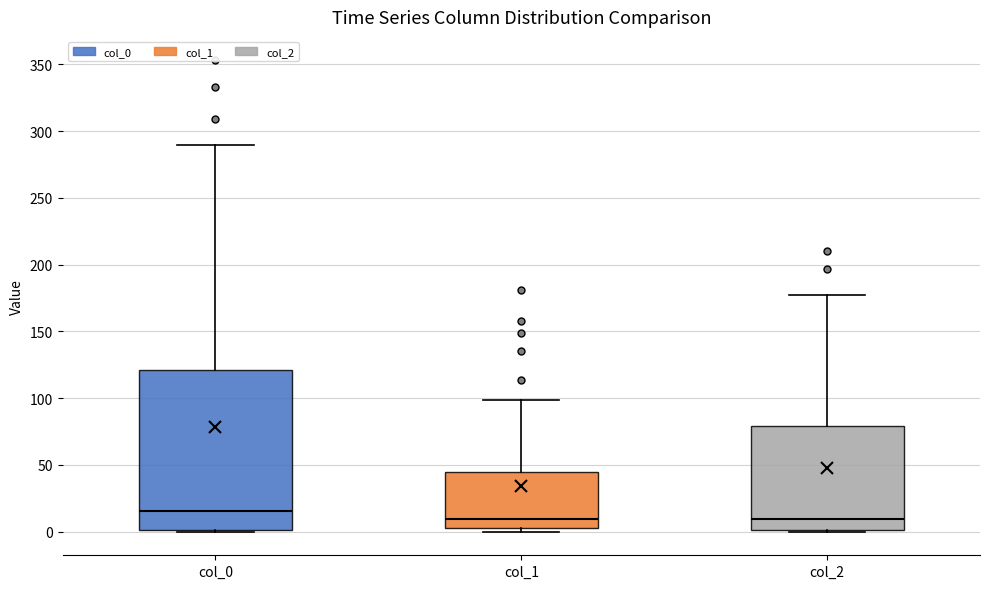

Comparing the boxes themselves (not the whiskers), which one is the tallest?

col_0